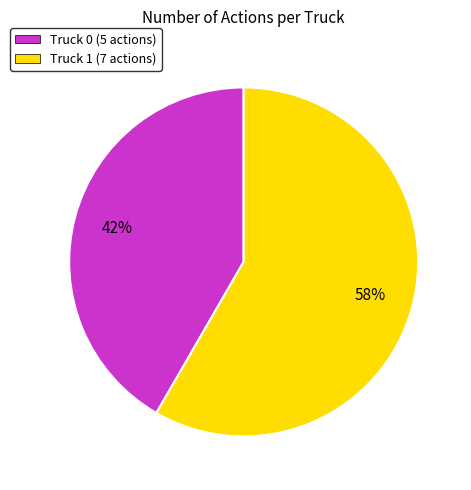

Approximately how many times larger is the value at Truck 1 compared to Truck 0?

1.4